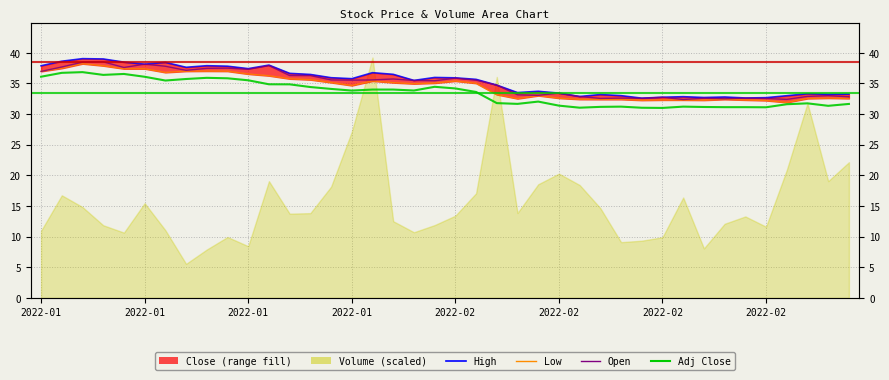

Where does the data first go above 33?

2022-01